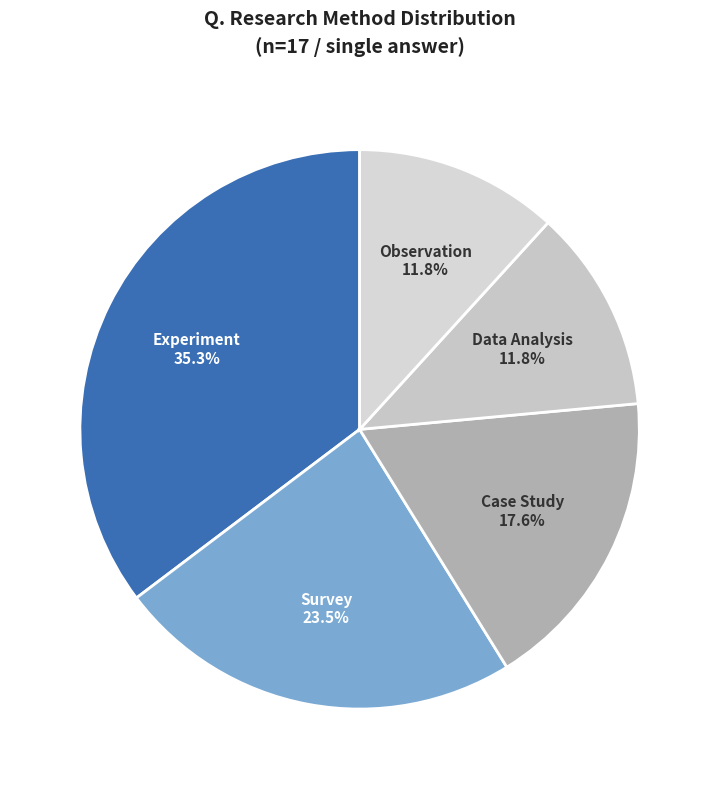

Approximately how many times larger is the value at Observation compared to Experiment?

0.3